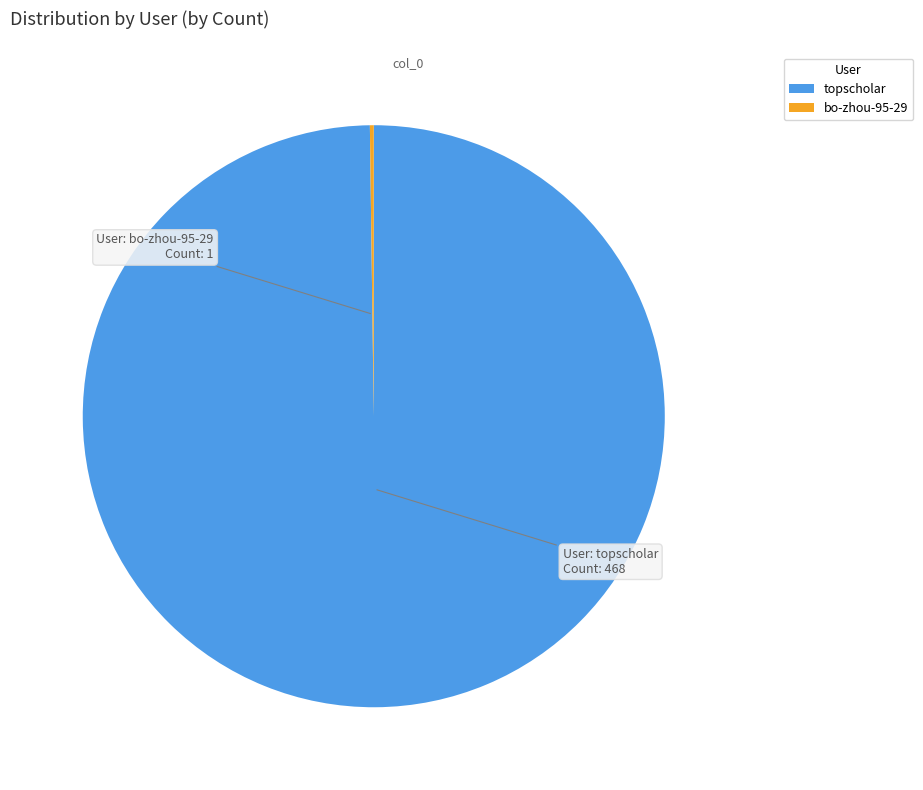

What is the largest slice in the pie chart?

topscholar